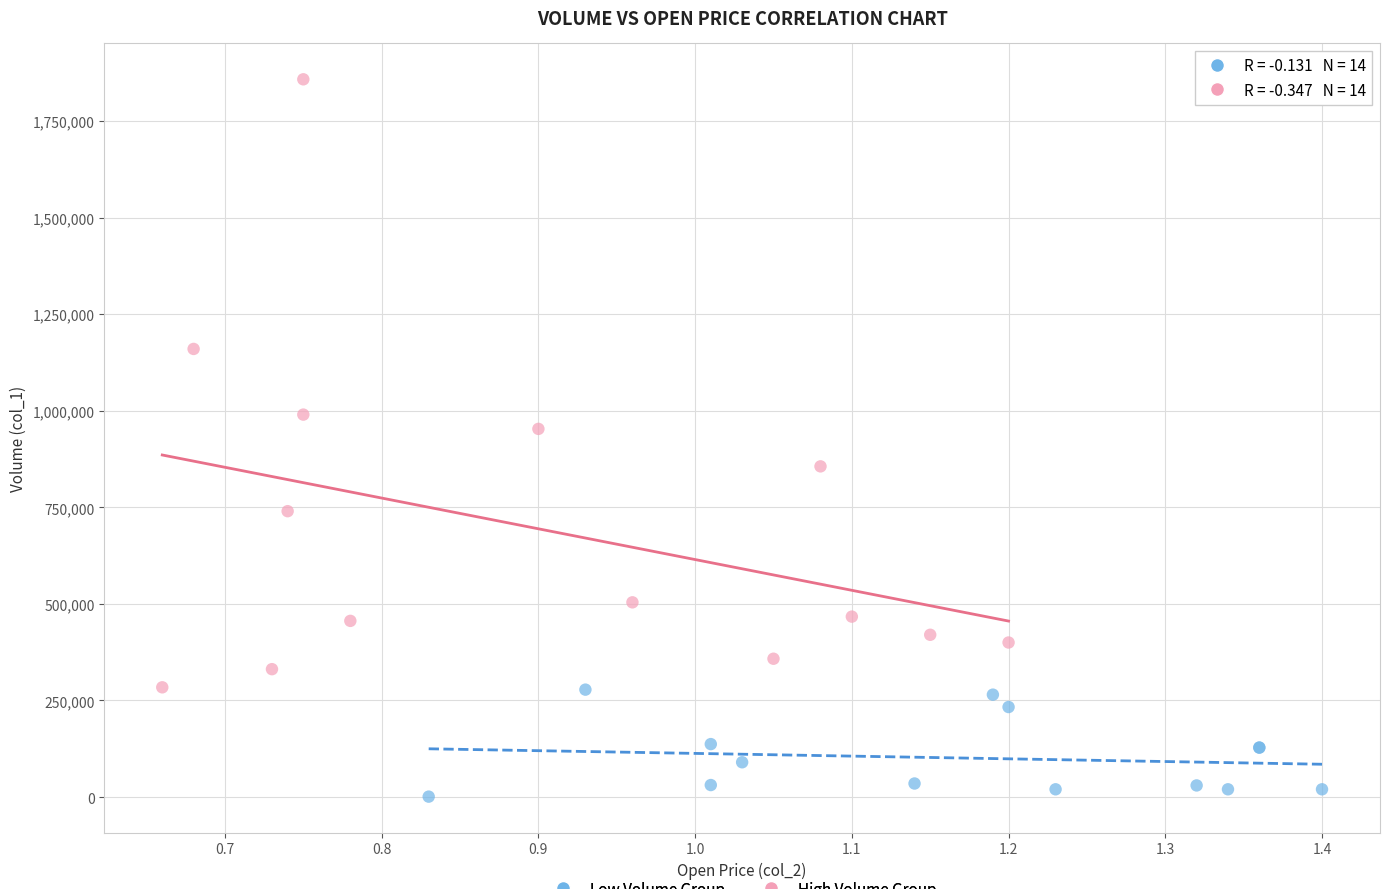

What are all the series names shown in the legend?

Low Volume Group, High Volume Group